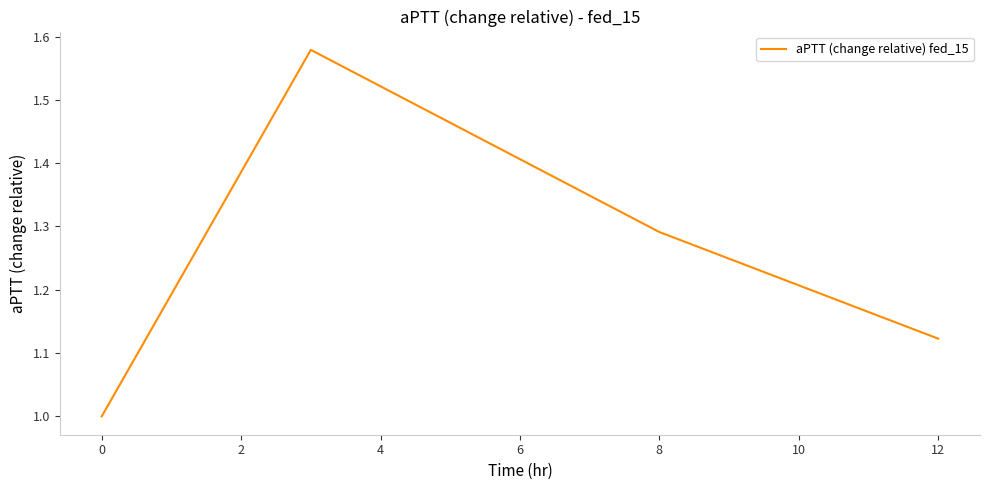

Count the number of data series in this chart.

1